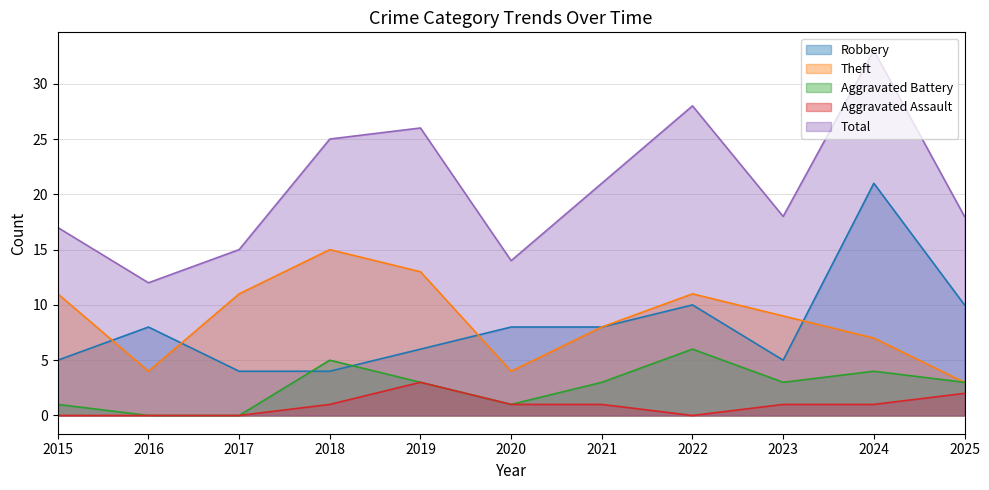

What is the value of the Aggravated Battery point at the 4th from the left?

5